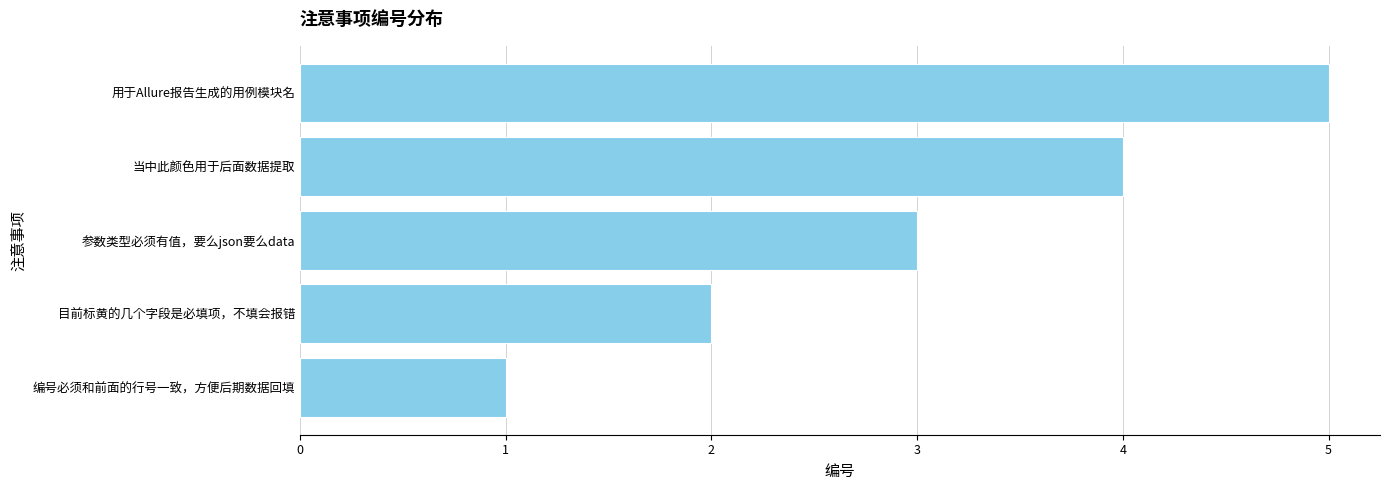

Does the chart contain stacked bars?

No